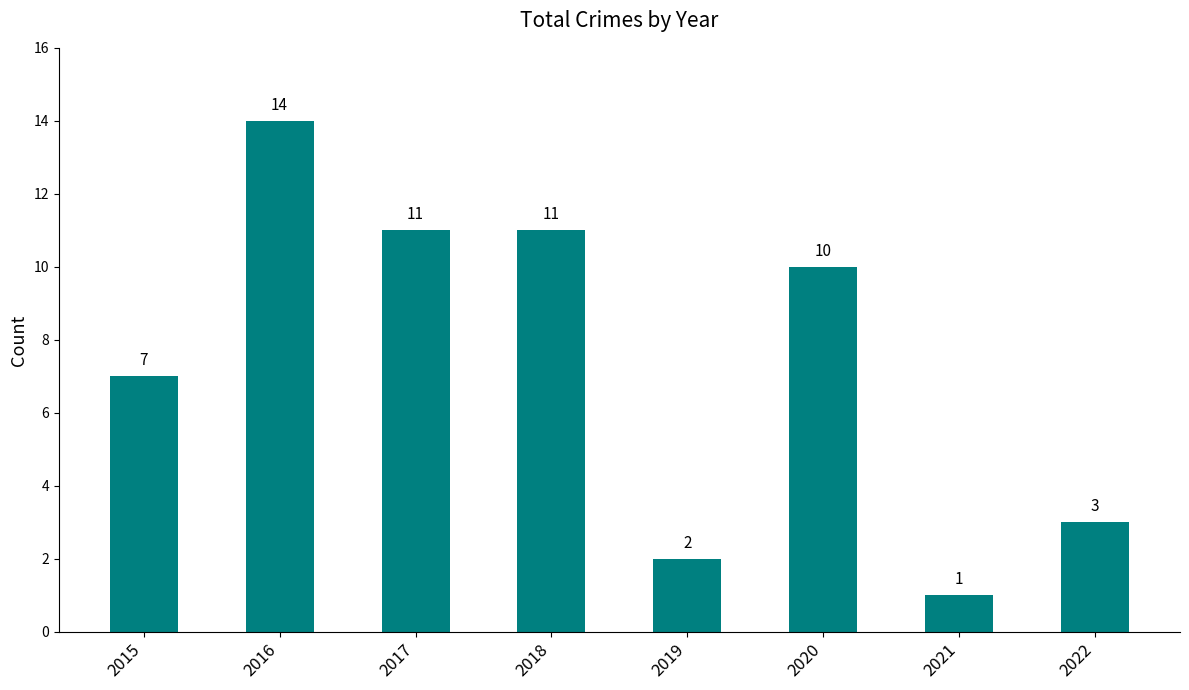

What is the maximum value shown in the chart?

14